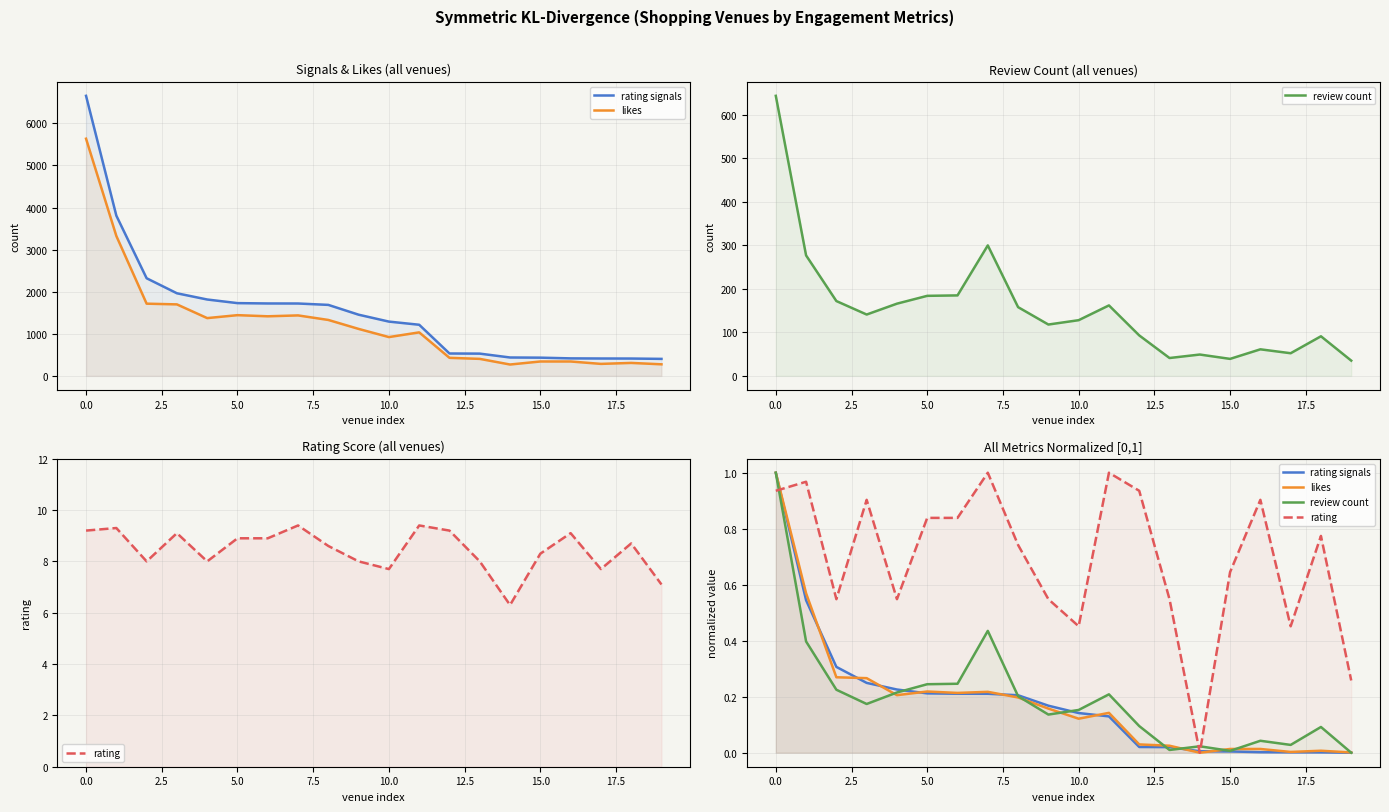

Which series changed the most between 10.0 and 17.5?

rating